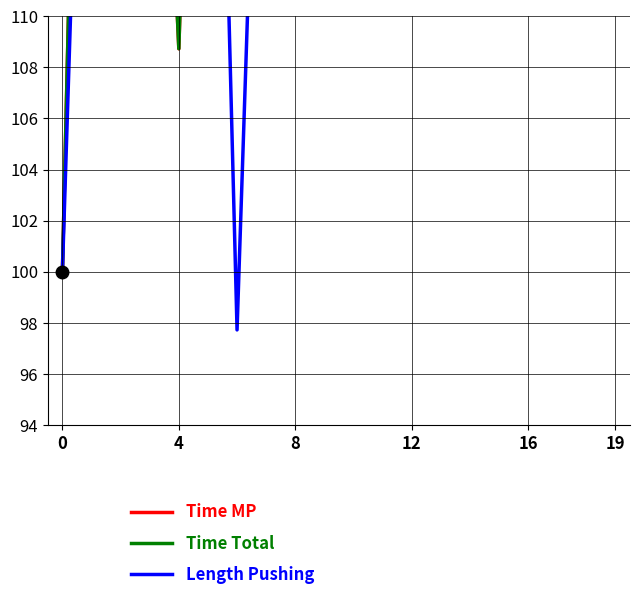

What is the sum of the Length Pushing values at 13 and 8?

301.4